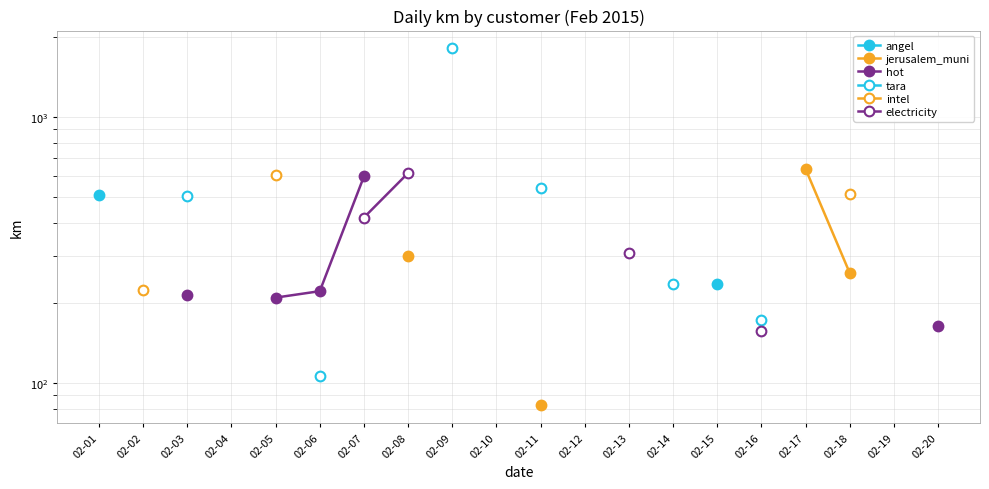

Which series has the largest range (max minus min)?

angel